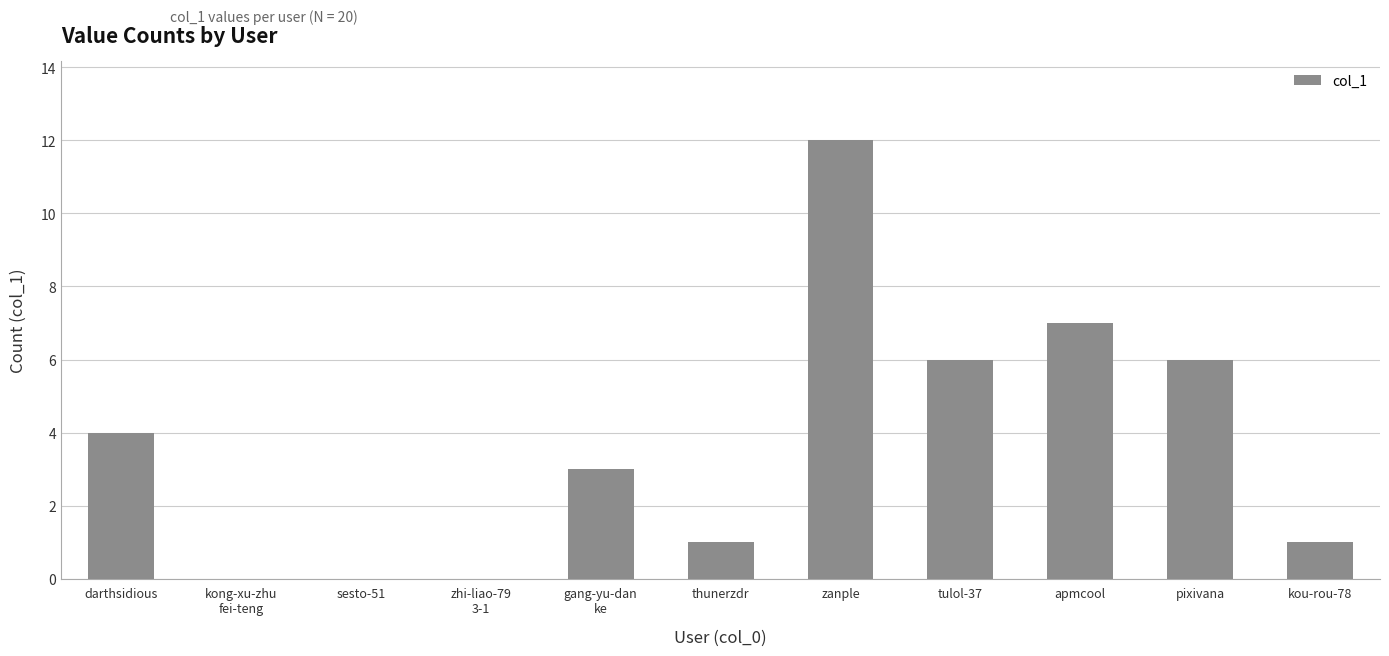

The chart shows a value of 3 at pixivana. True or false?

False